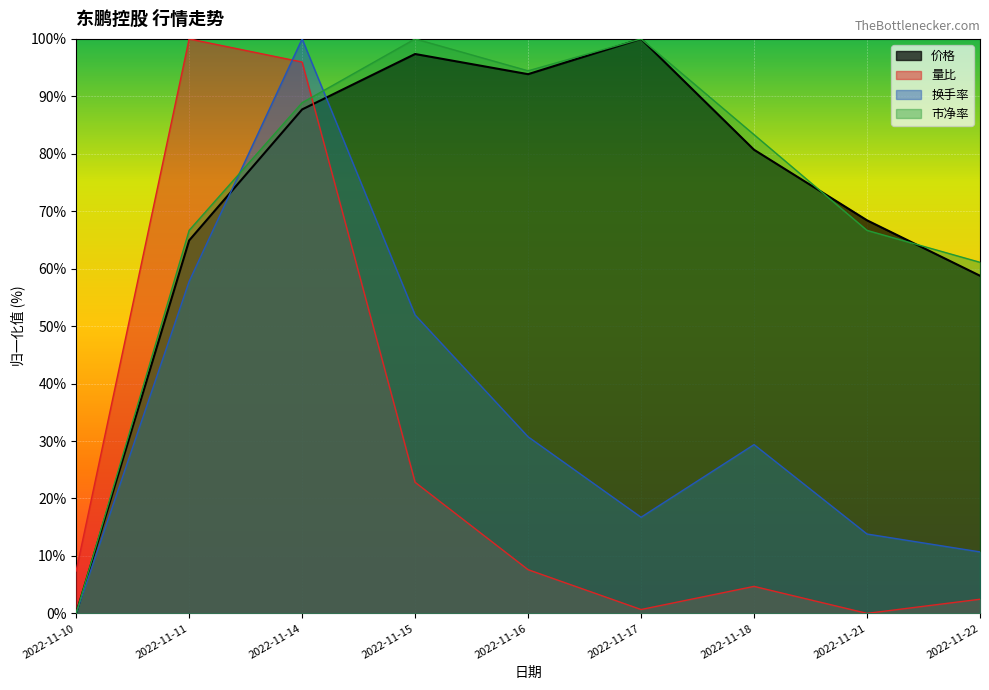

List the series in order of their peak value, lowest first.

价格, 量比, 换手率, 市净率